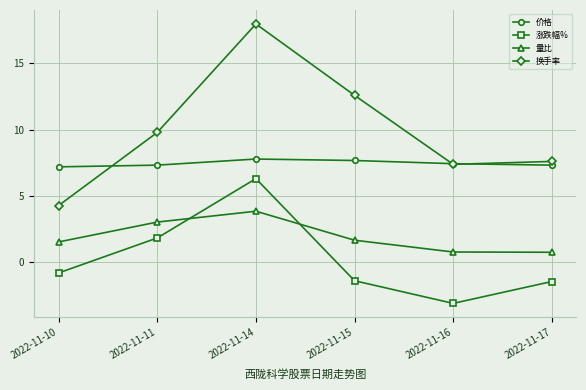

At how many categories does at least one series exceed 12?

2